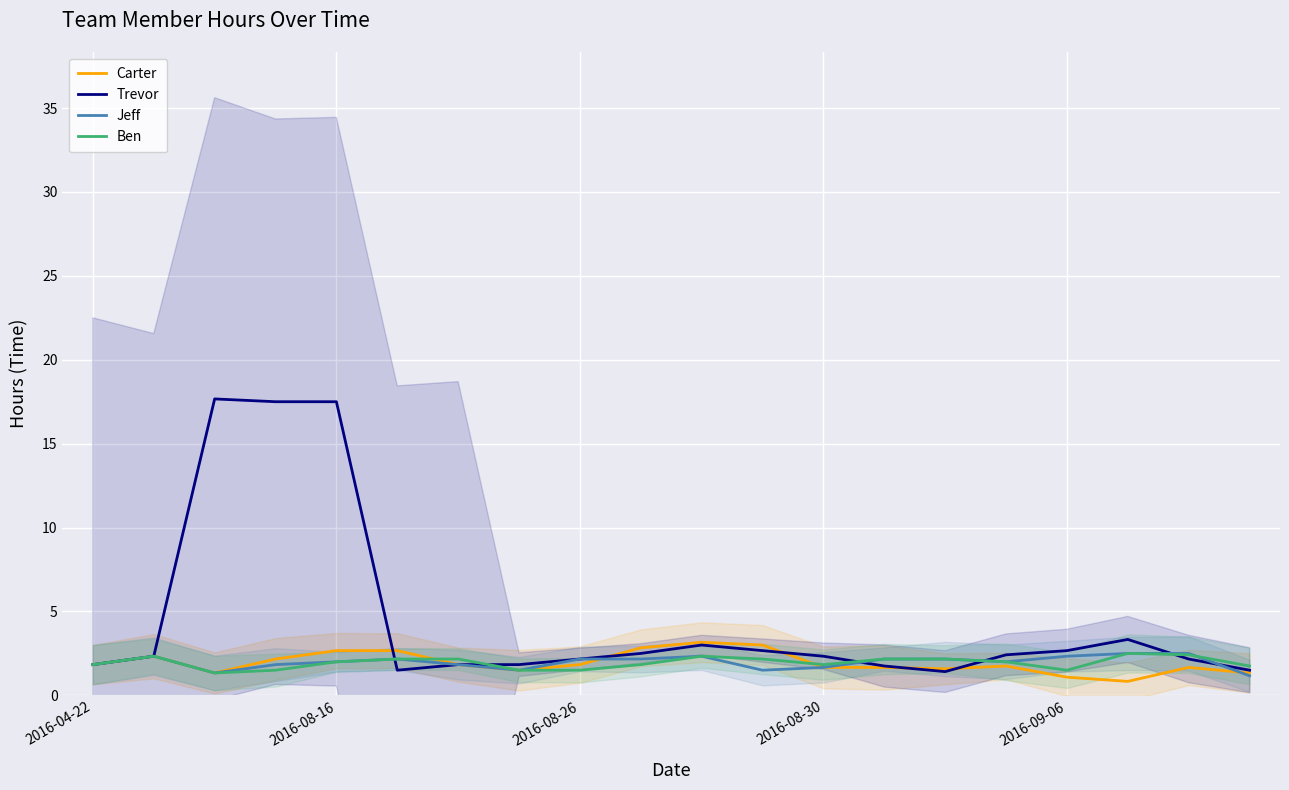

Which category has the lowest value in the Trevor series?

14